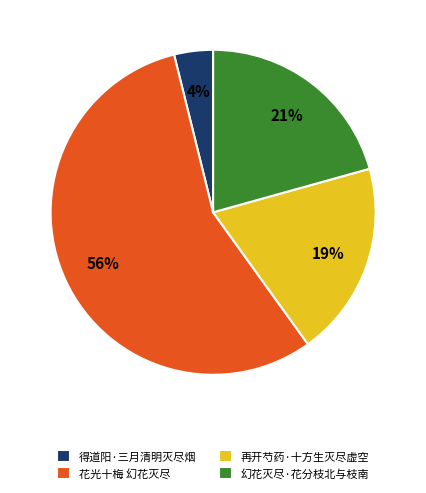

Which has a higher value, 幻花灭尽·花分枝北与枝南 or 得道阳·三月清明灭尽烟?

幻花灭尽·花分枝北与枝南